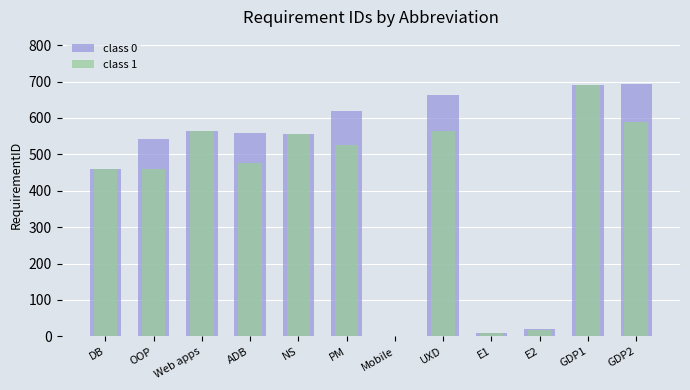

What is the total value across all series at E2?

37.0